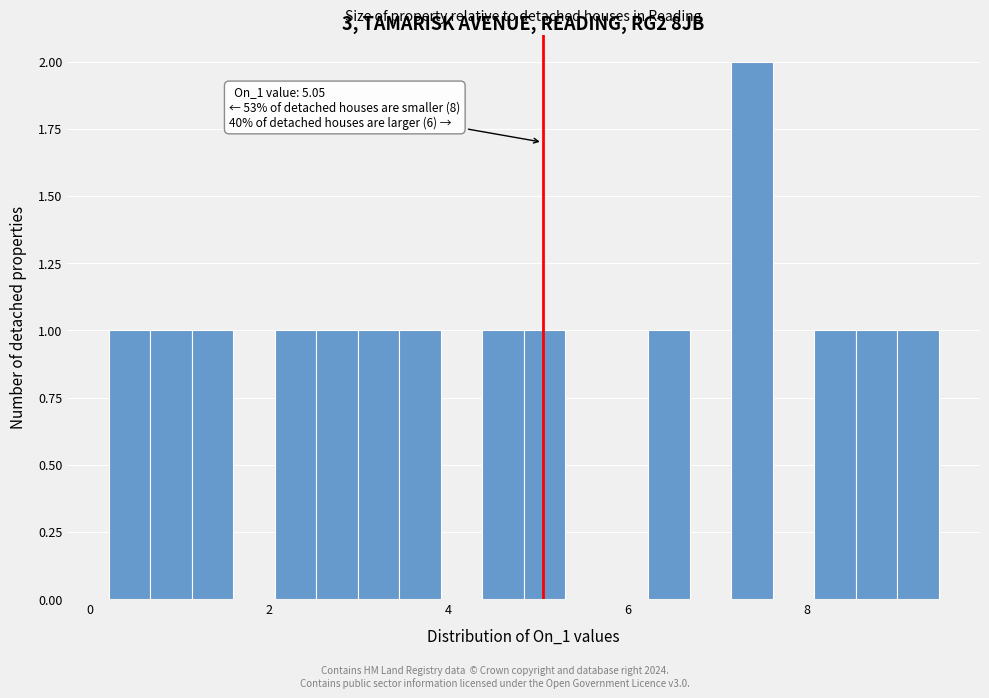

Read against the x-axis, roughly where is the centre of the tallest bar?

7.4